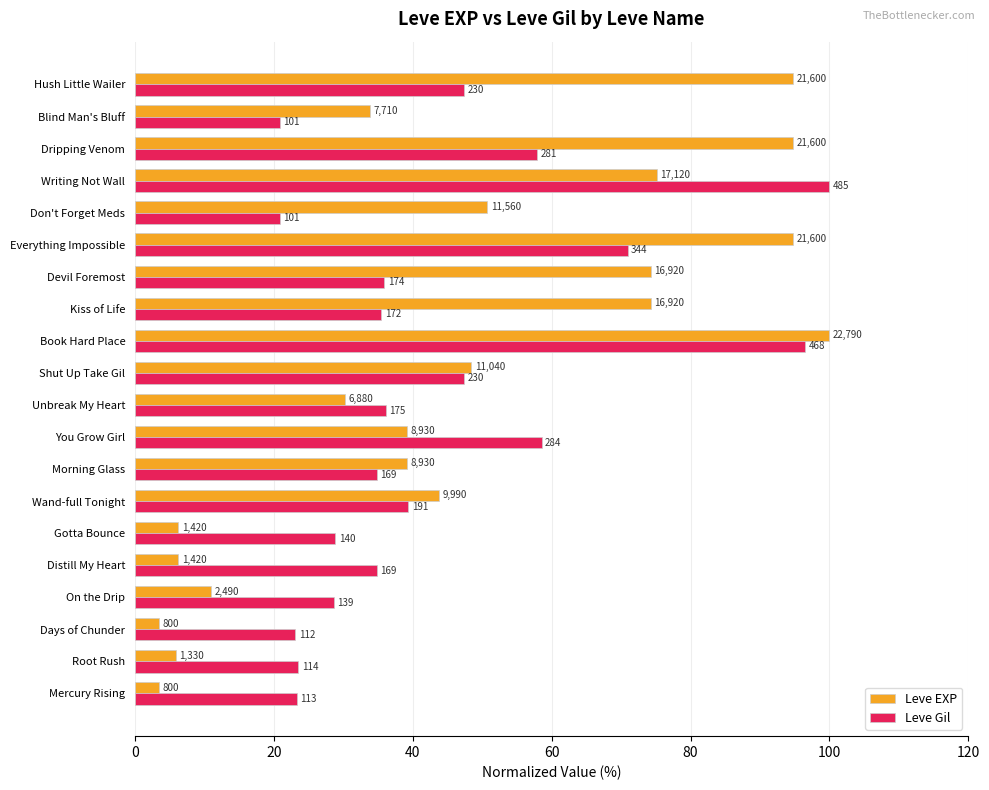

What are all the series names shown in the legend?

Leve EXP, Leve Gil